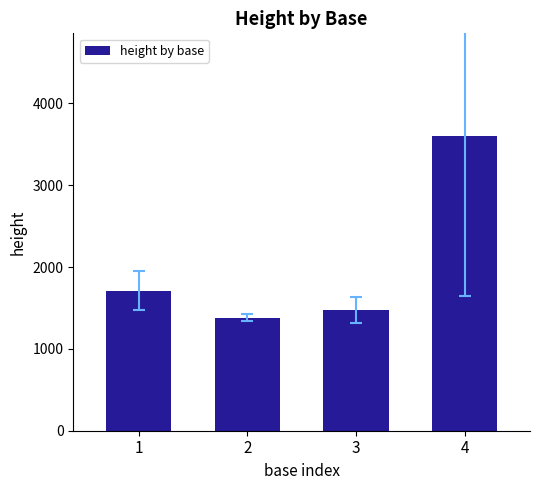

The chart shows a value of 3597.0 at 4. True or false?

True